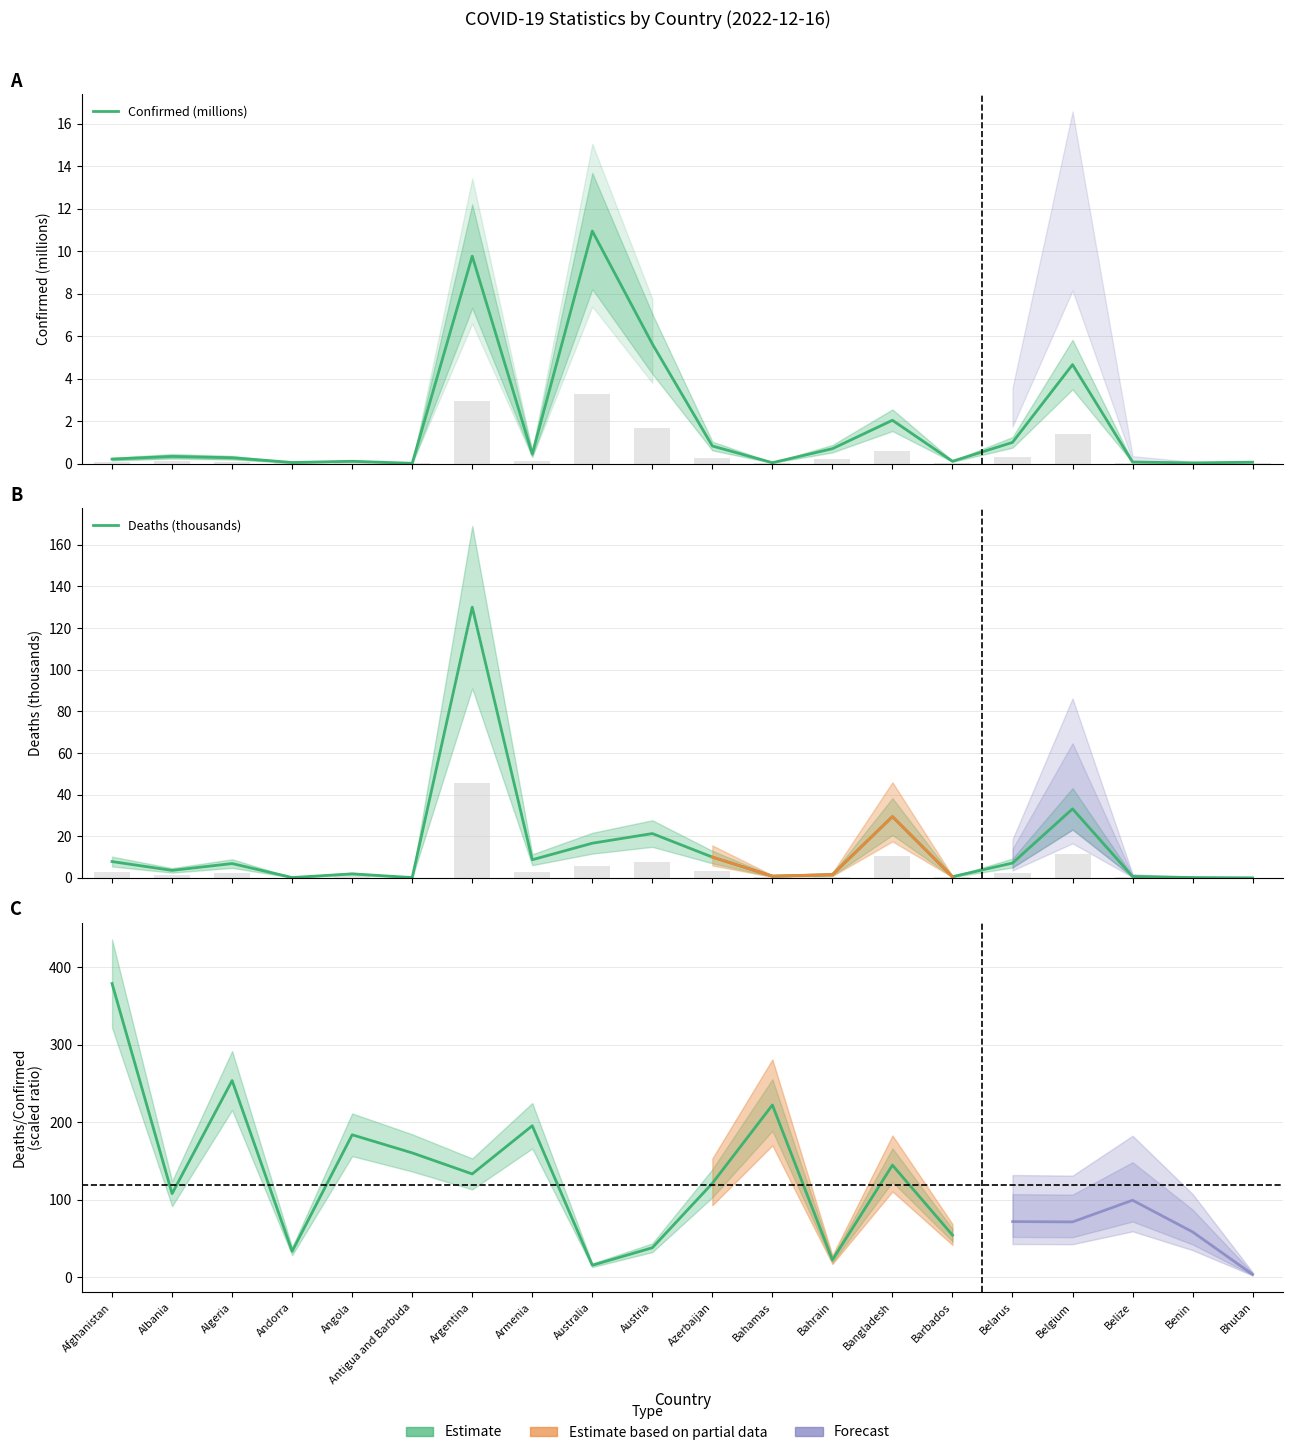

The Confirmed series shows 0.3 at Algeria. True or false?

True